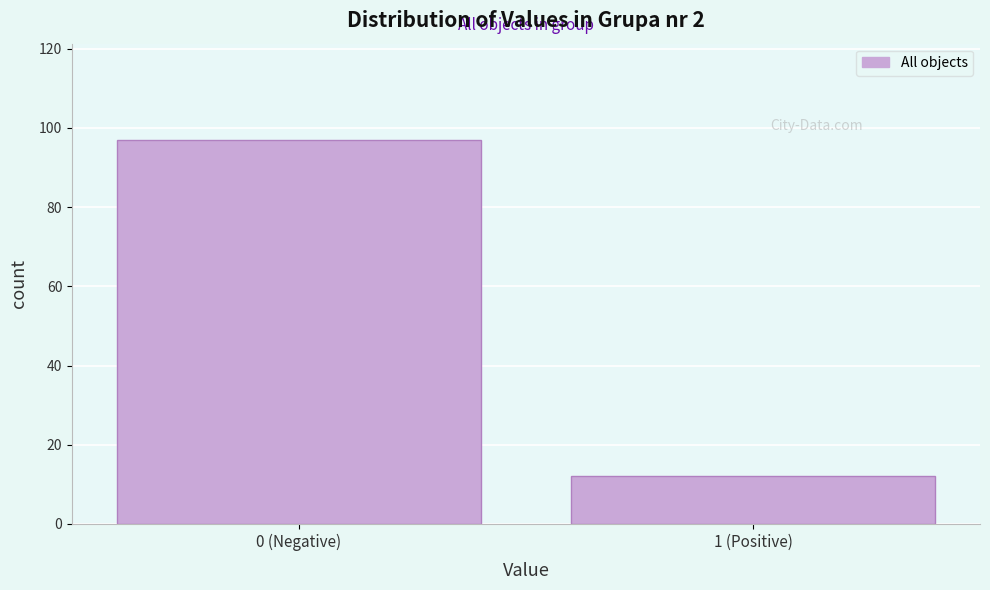

Reading right to left, what are all the values shown in this chart?

1 (Positive)=12	0 (Negative)=97